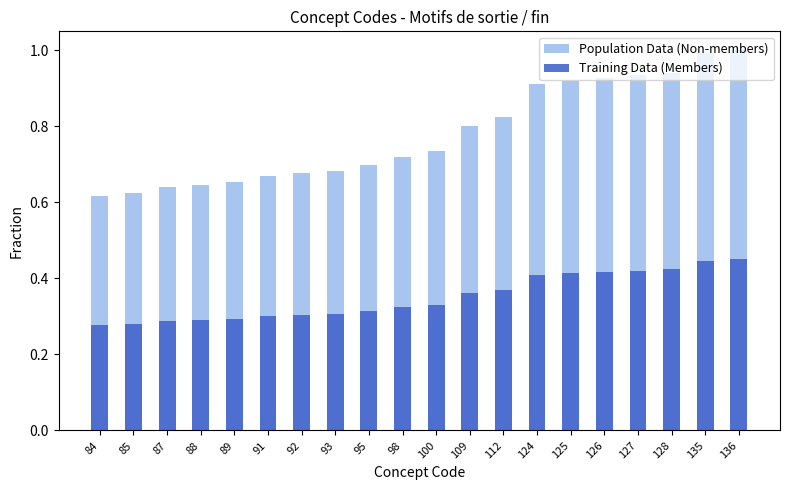

What is the value of the Training Data (Members) bar at the 1st from the left?

0.3